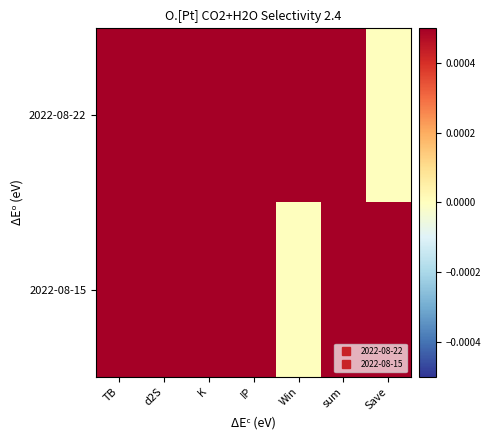

Which has a higher value, K or d2S?

K